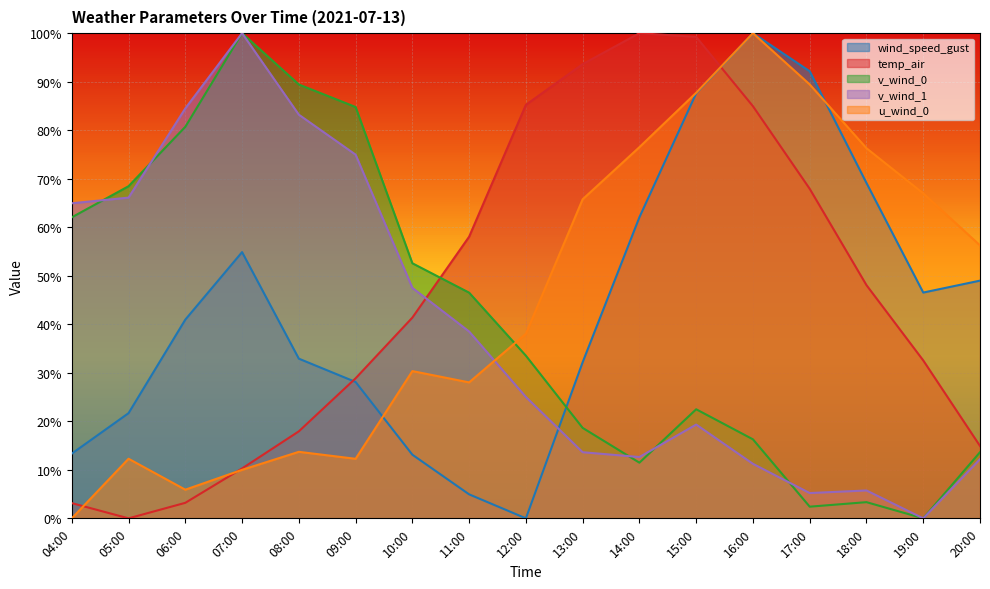

After their last crossing, which series has the higher values: v_wind_0 or temp_air?

temp_air